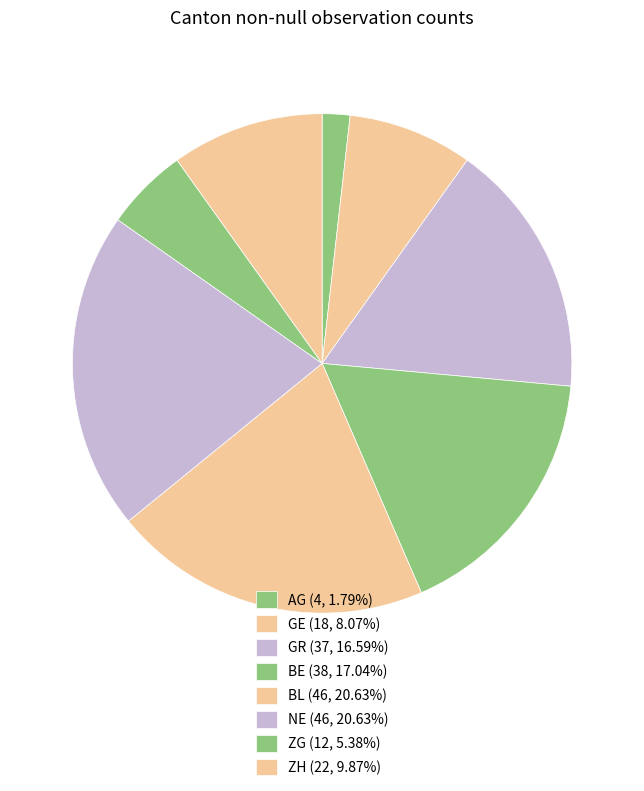

How many segments does this pie chart have?

8